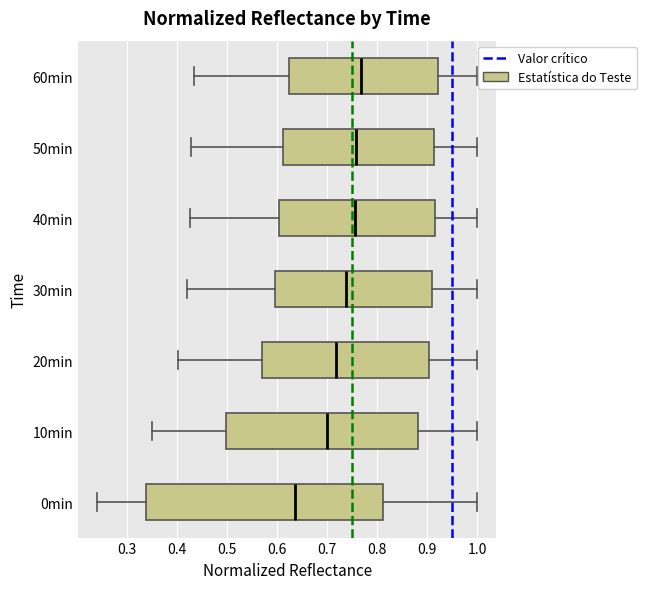

Where does the right whisker of the box for 10min end on the x-axis? The values are not printed on the chart, so give them approximately, as read against the axis.

1.00